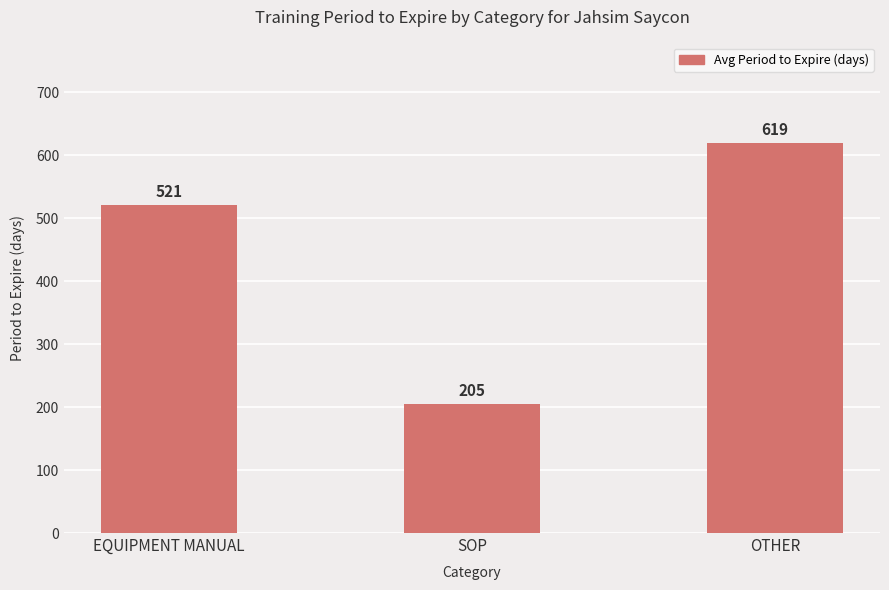

Reading left to right, extract all data points from this chart.

521	205	619